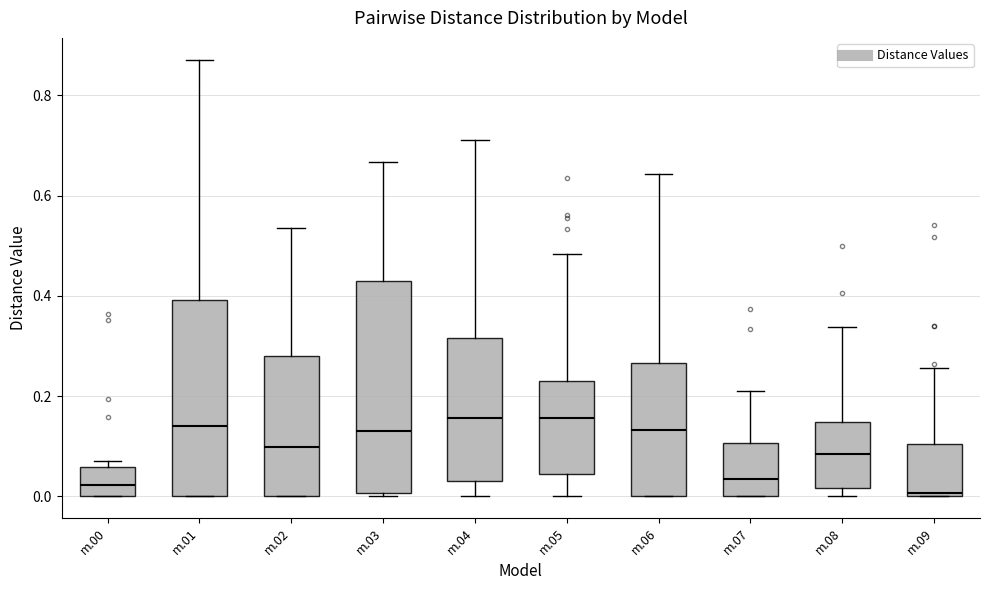

Reading left to right, transcribe this box plot: for each box, give where its median line is, the range the box spans, and where its two whiskers end, as read against the y-axis. The values are not printed on the chart, so give them approximately, as read against the axis.

m.00: median 0.02, box 0.00 to 0.06, whiskers 0.00 to 0.08
m.01: median 0.14, box 0.00 to 0.40, whiskers 0.00 to 0.88
m.02: median 0.10, box 0.00 to 0.28, whiskers 0.00 to 0.54
m.03: median 0.14, box 0.00 to 0.42, whiskers 0.00 (just below the box's lower edge) to 0.66
m.04: median 0.16, box 0.02 to 0.32, whiskers 0.00 to 0.72
m.05: median 0.16, box 0.04 to 0.24, whiskers 0.00 to 0.48
m.06: median 0.14, box 0.00 to 0.26, whiskers 0.00 to 0.64
m.07: median 0.04, box 0.00 to 0.10, whiskers 0.00 to 0.22
m.08: median 0.08, box 0.02 to 0.14, whiskers 0.00 to 0.34
m.09: median 0.00 (just above the box's lower edge), box 0.00 to 0.10, whiskers 0.00 to 0.26